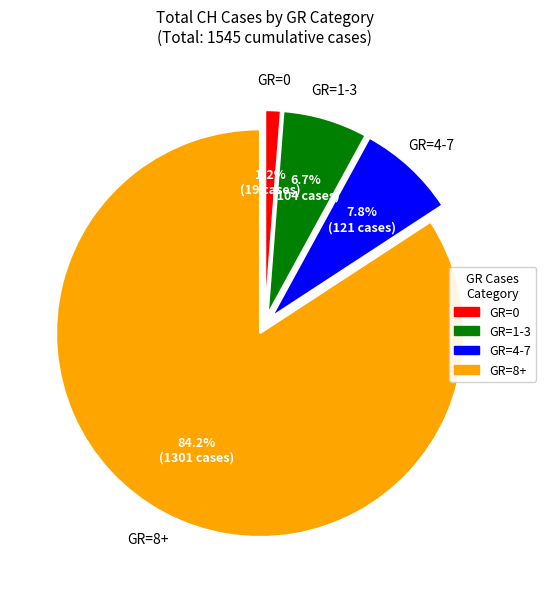

What percentage is NOT represented by GR=1-3?

93.3%